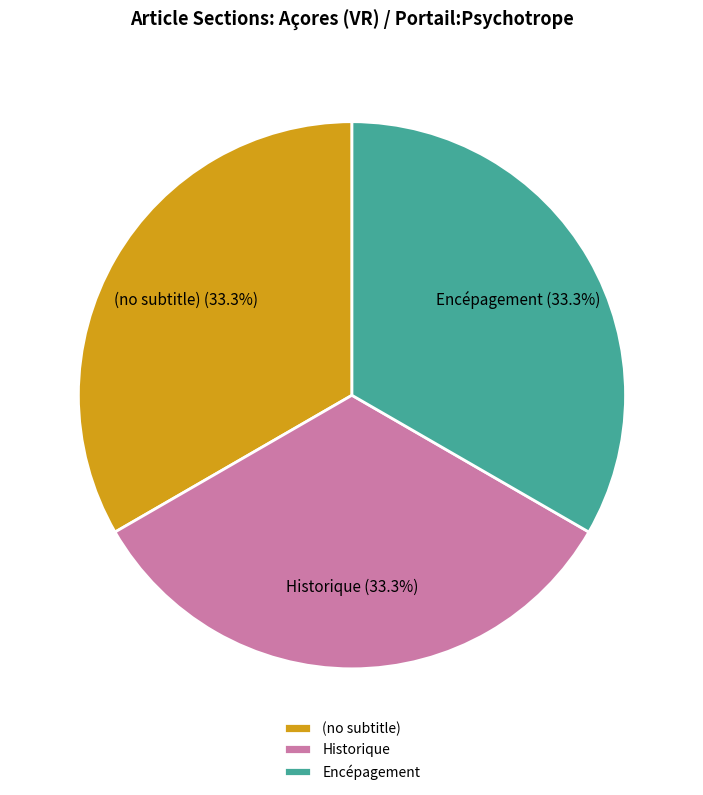

Is there any slice that represents more than half of the pie?

No